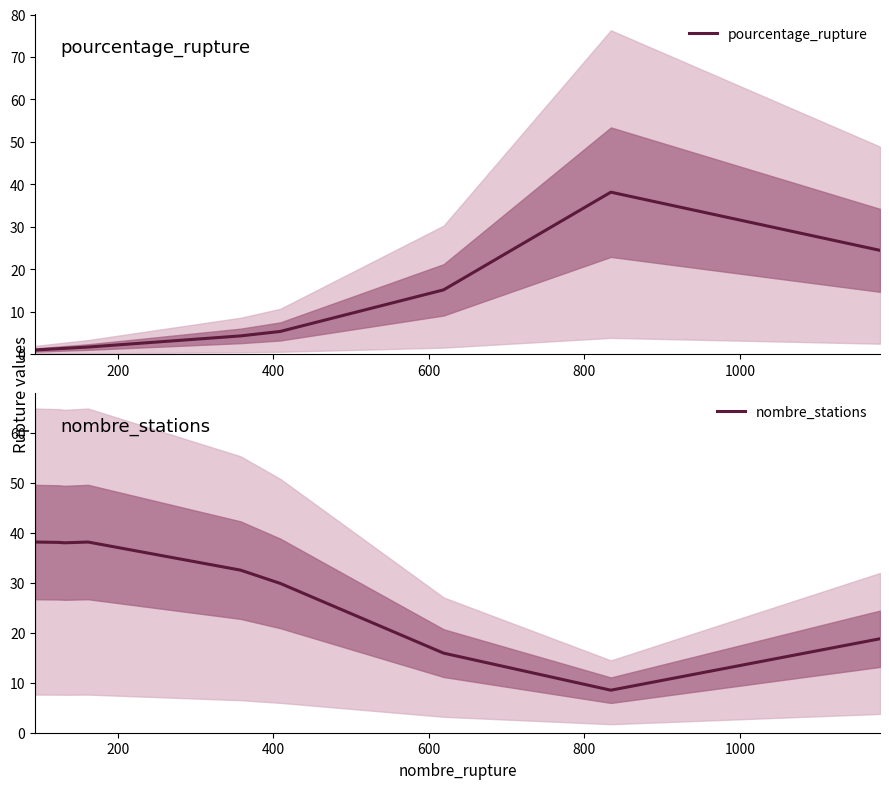

Rank the series by their maximum value, from lowest to highest.

pourcentage_rupture, nombre_stations